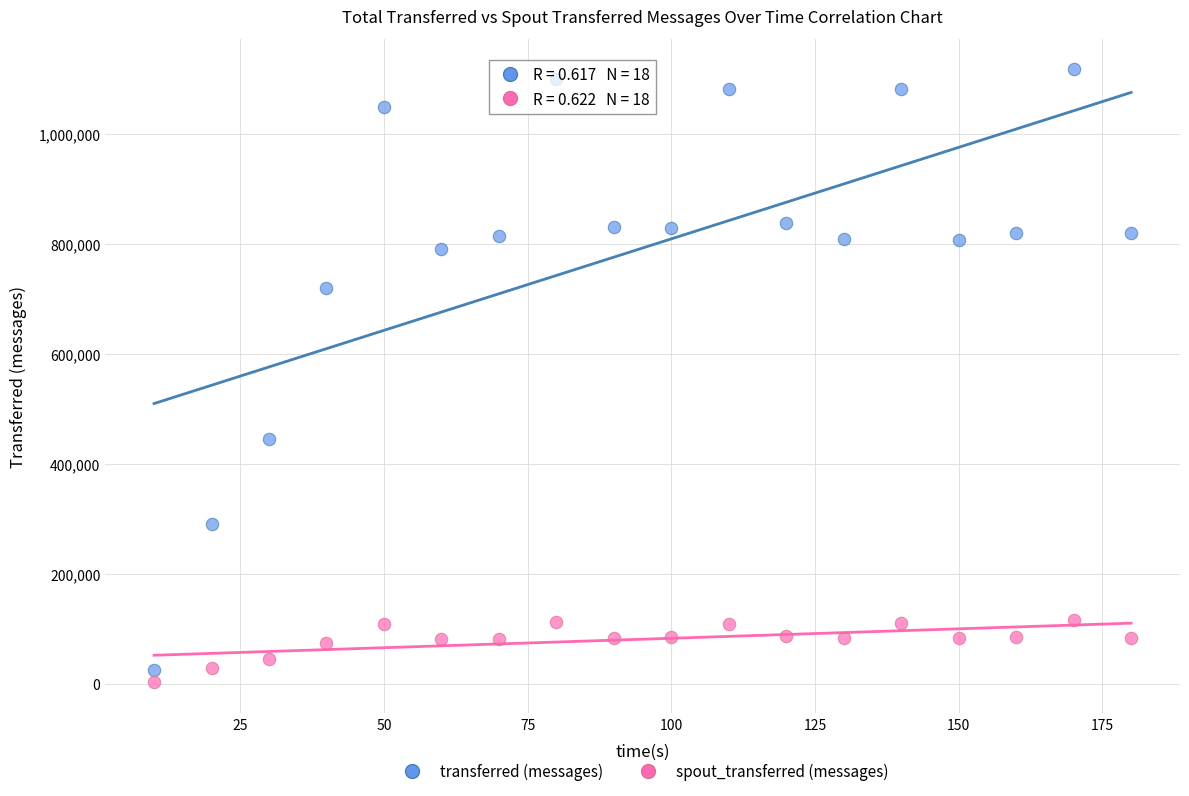

Across all series, what Y value is closest to 560560?

444860